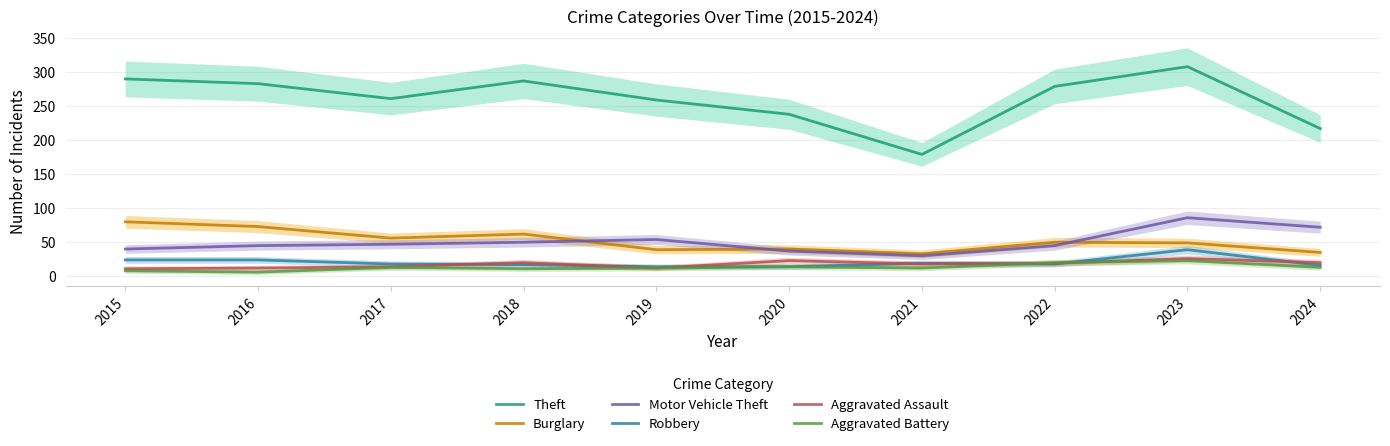

What is the value of the Theft point at the 3rd from the left?

261